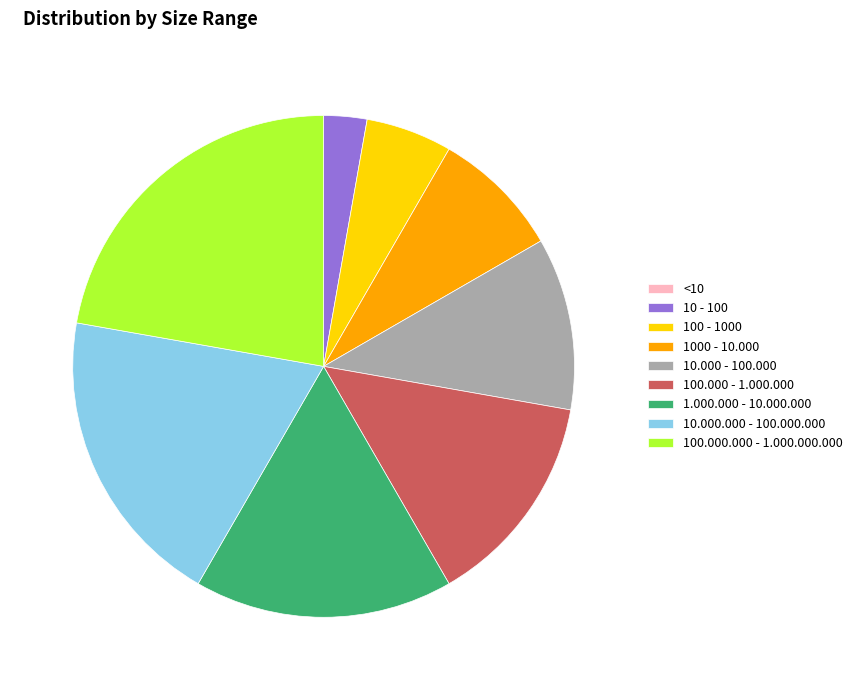

Which slice is the largest?

100.000.000 - 1.000.000.000